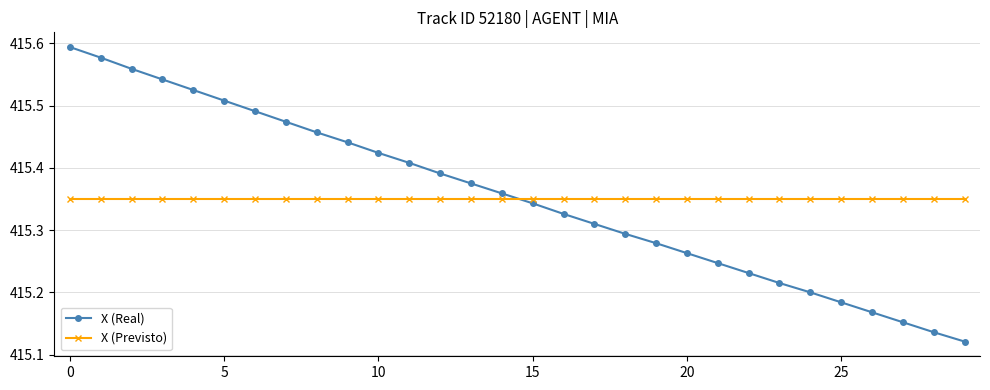

True or false: X (Real) and X (Previsto) cross at least once.

True